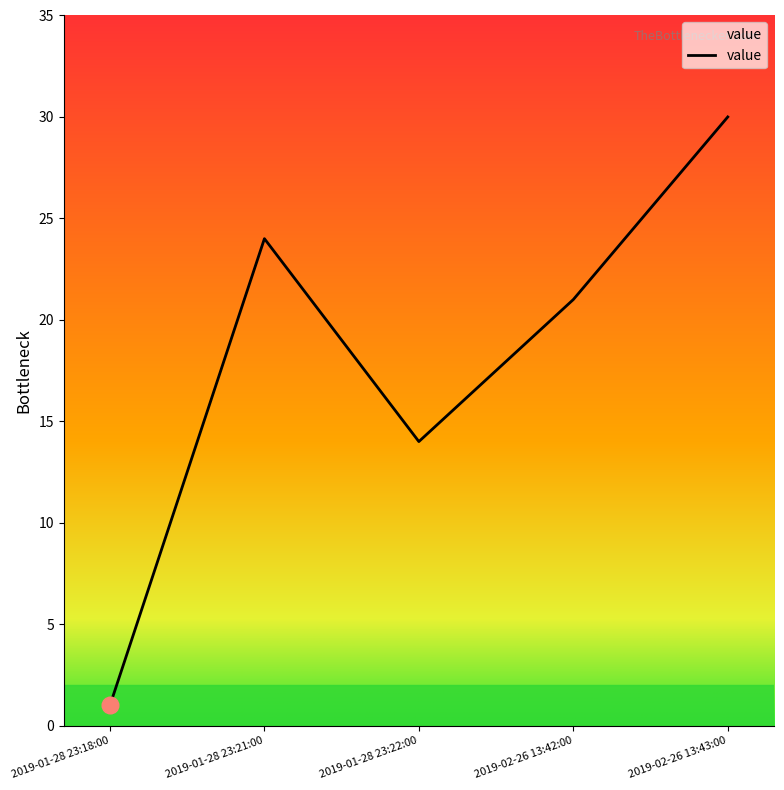

What is the greatest value displayed?

30